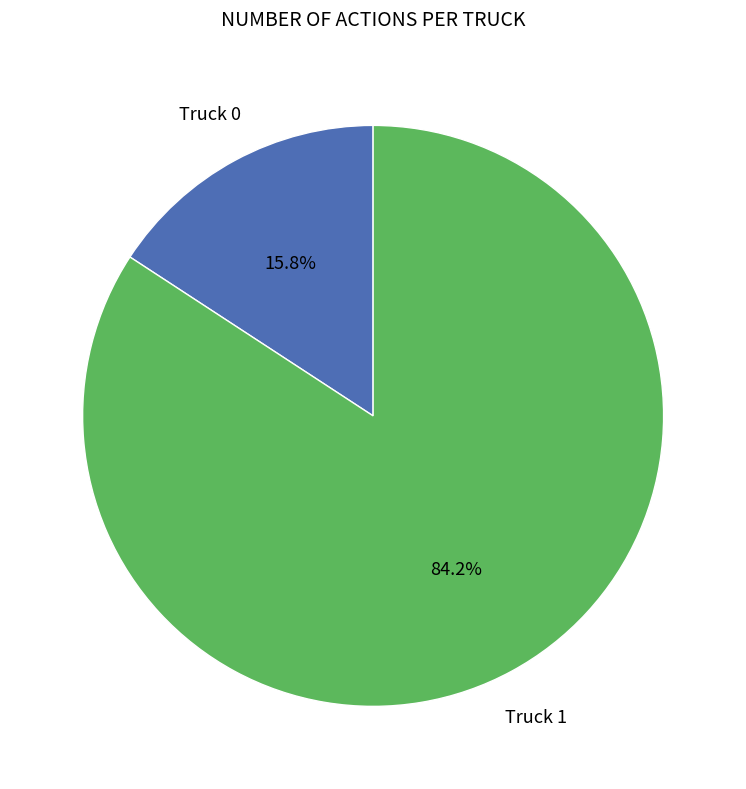

Does any single category account for the majority?

Yes